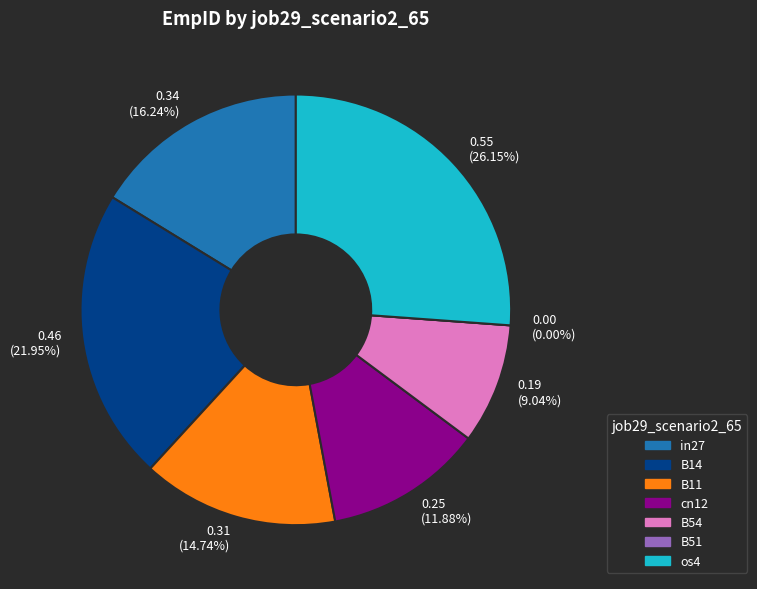

Is there any slice that represents more than half of the pie?

No